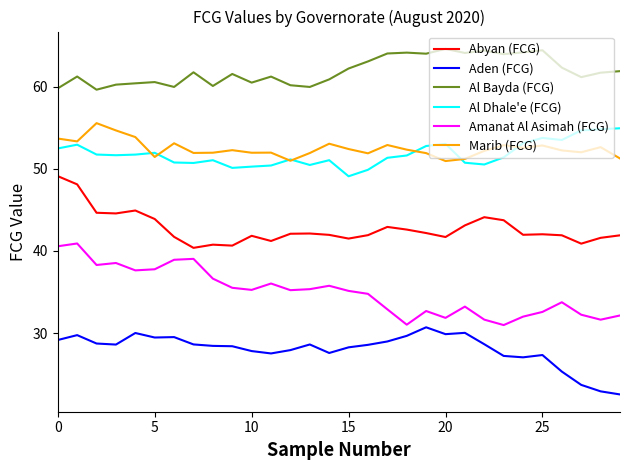

Which series has the largest range (max minus min)?

Amanat Al Asimah (FCG)